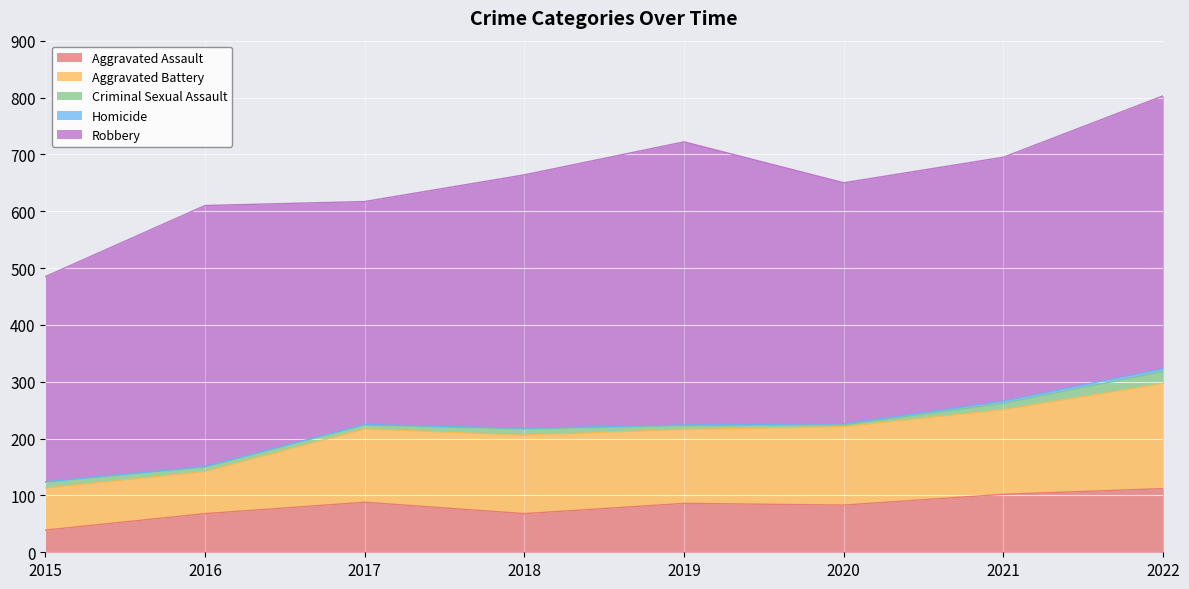

Reading left to right, list all the values displayed in this chart.

Aggravated Assault: 39	68	88	68	86	83	102	112
Aggravated Battery: 74	74	129	138	130	138	149	185
Criminal Sexual Assault: 11	8	7	11	7	3	11	21
Homicide: 0	1	1	1	1	2	4	5
Robbery: 361	459	392	446	498	424	429	480